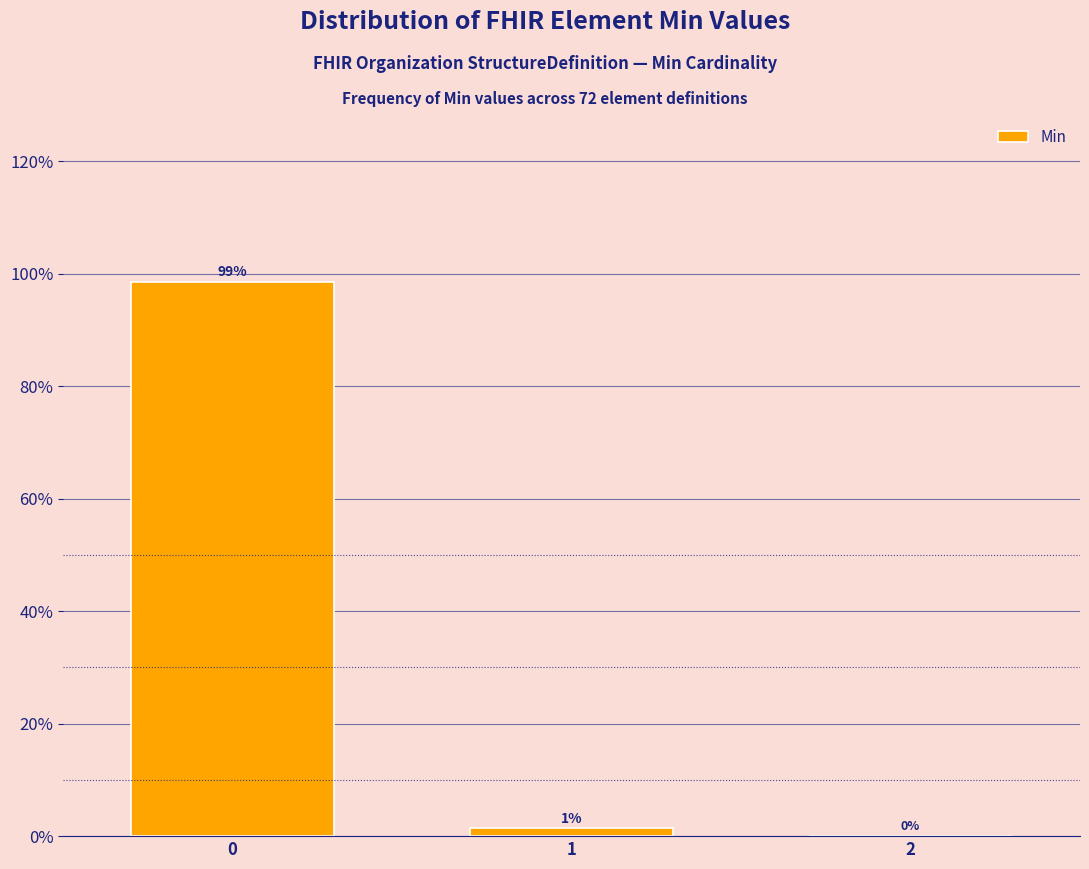

What is the greatest value displayed?

98.6